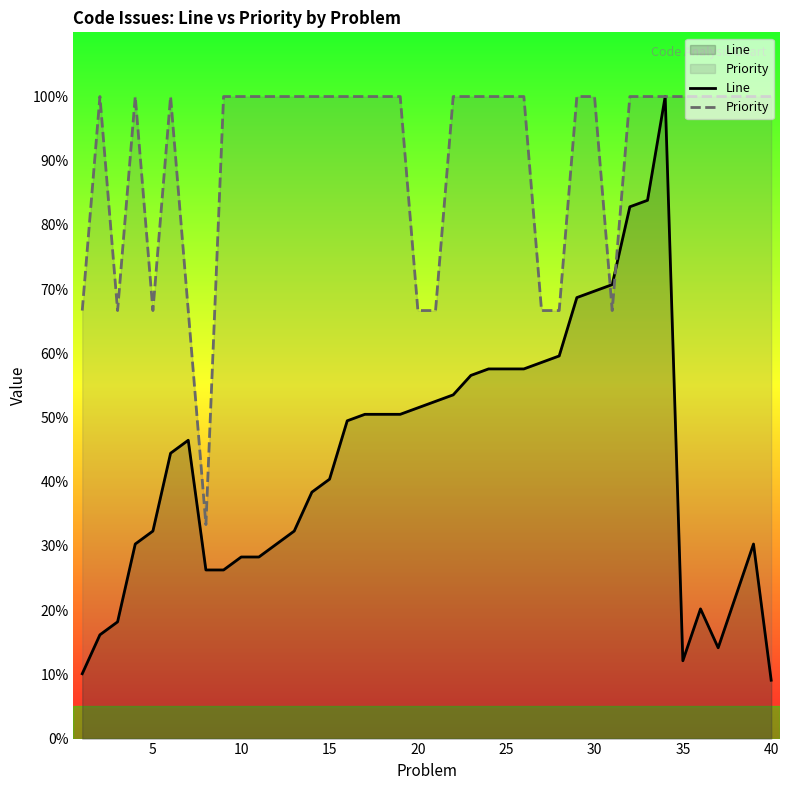

Which series has the largest total across all categories?

Priority